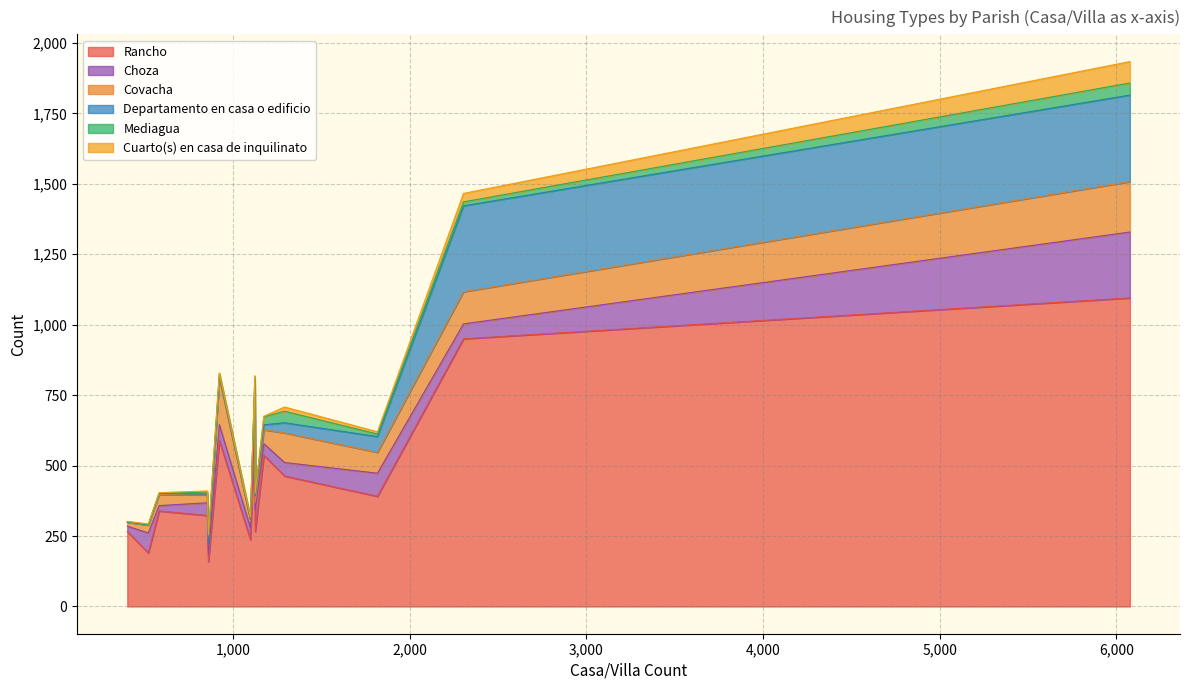

Which series changed the most between CALCETA and ELOY ALFARO?

Rancho